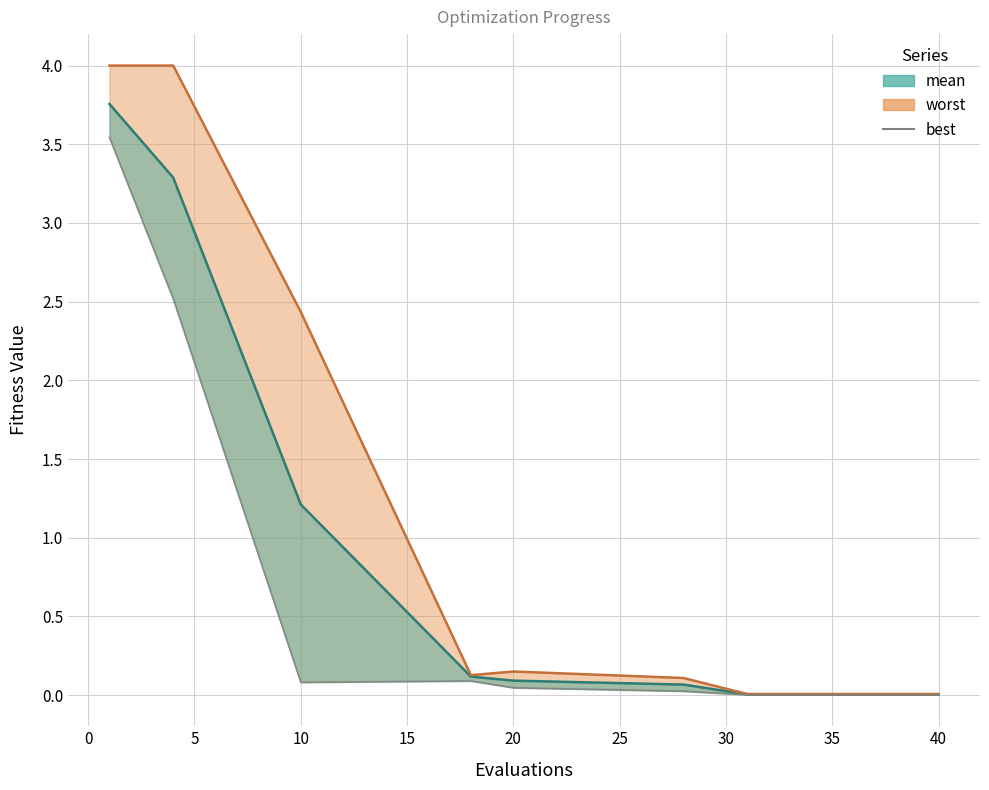

True or false: worst (line) has a value of 0.0 at 25.

False